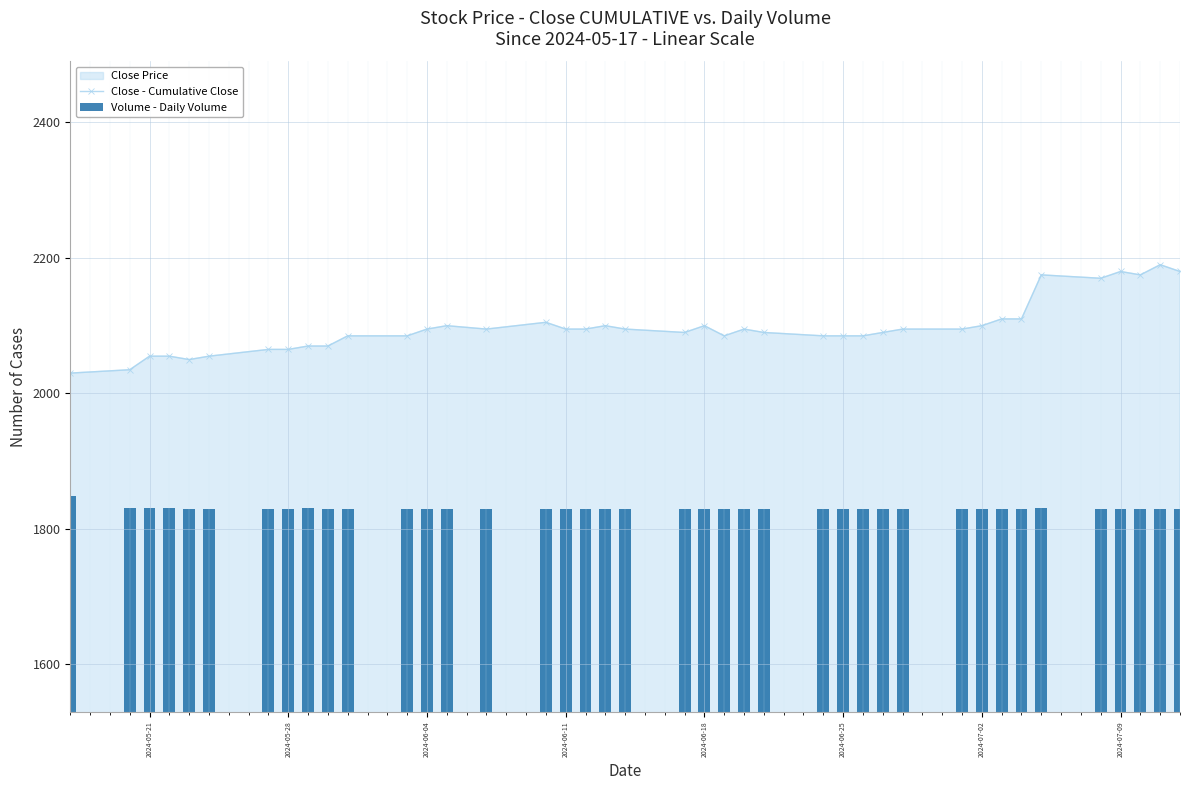

True or false: Close - Cumulative Close has more than 0 interior local peaks.

True